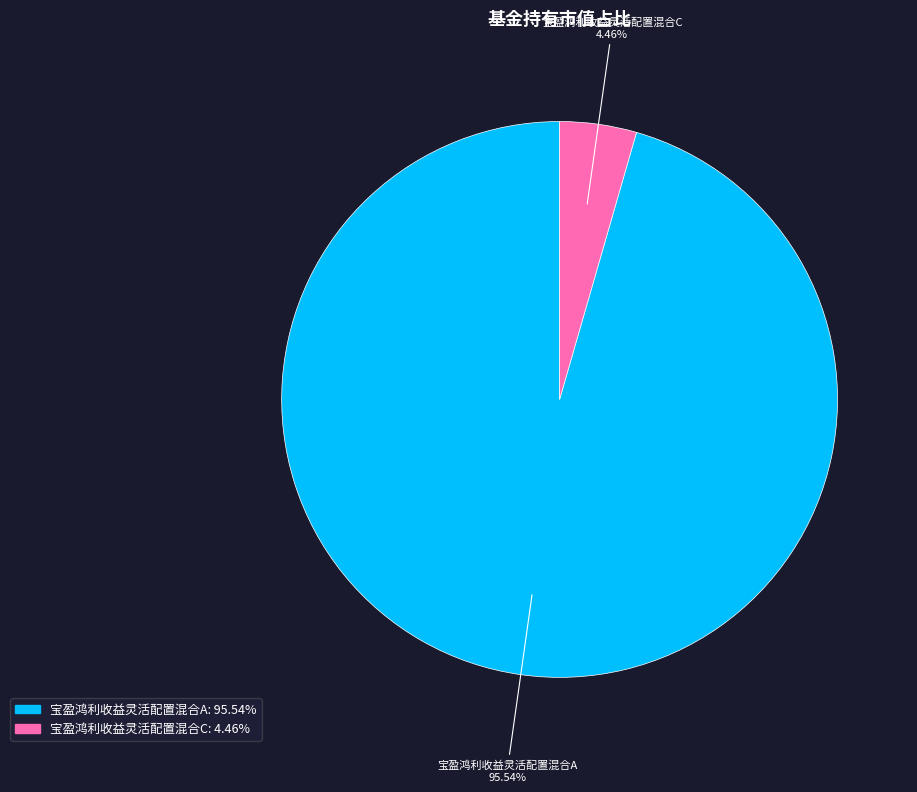

To the nearest percent, what percentage of the pie is 宝盈鸿利收益灵活配置混合C?

4%